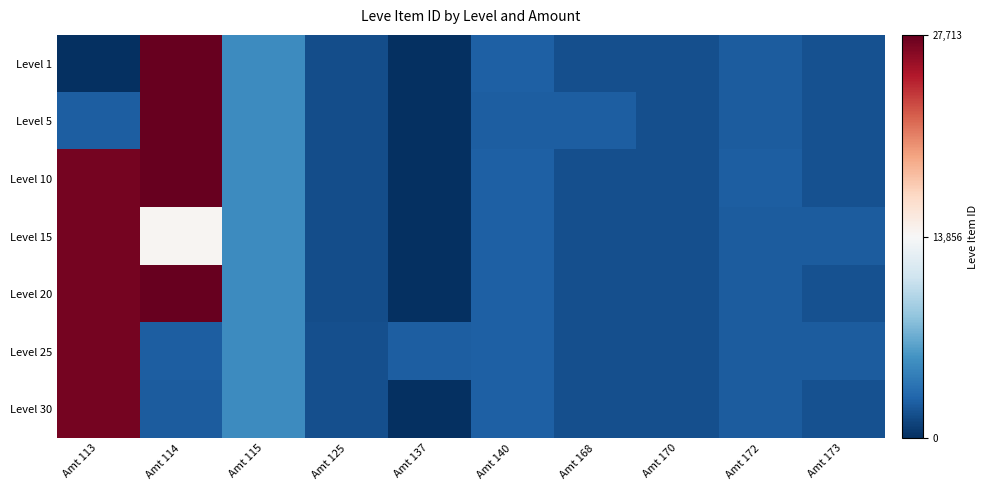

At how many categories does at least one series exceed 1537?

10